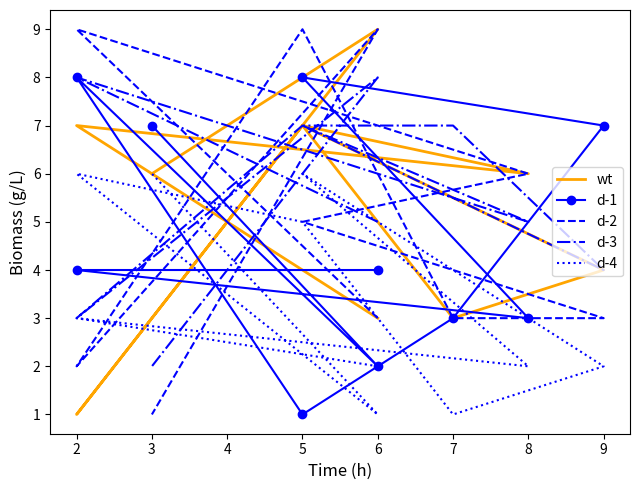

True or false: d-2 and wt intersect in this chart.

False